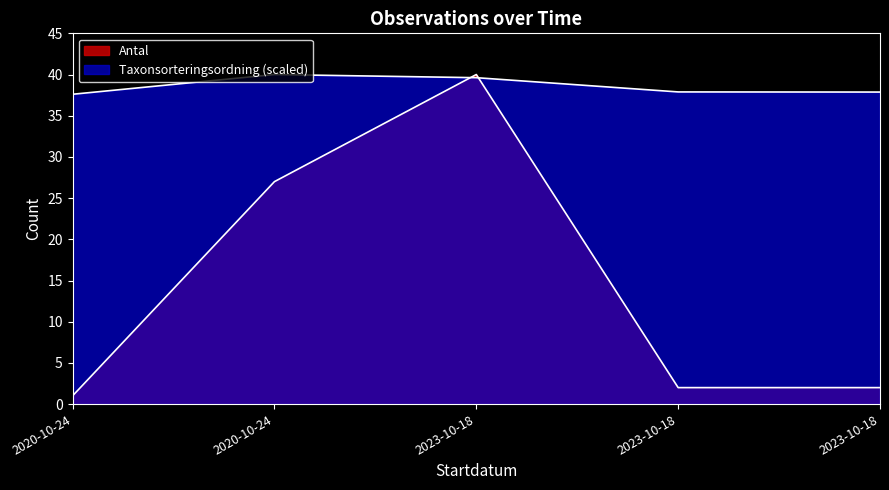

Does the chart display data point markers on the line(s)?

No